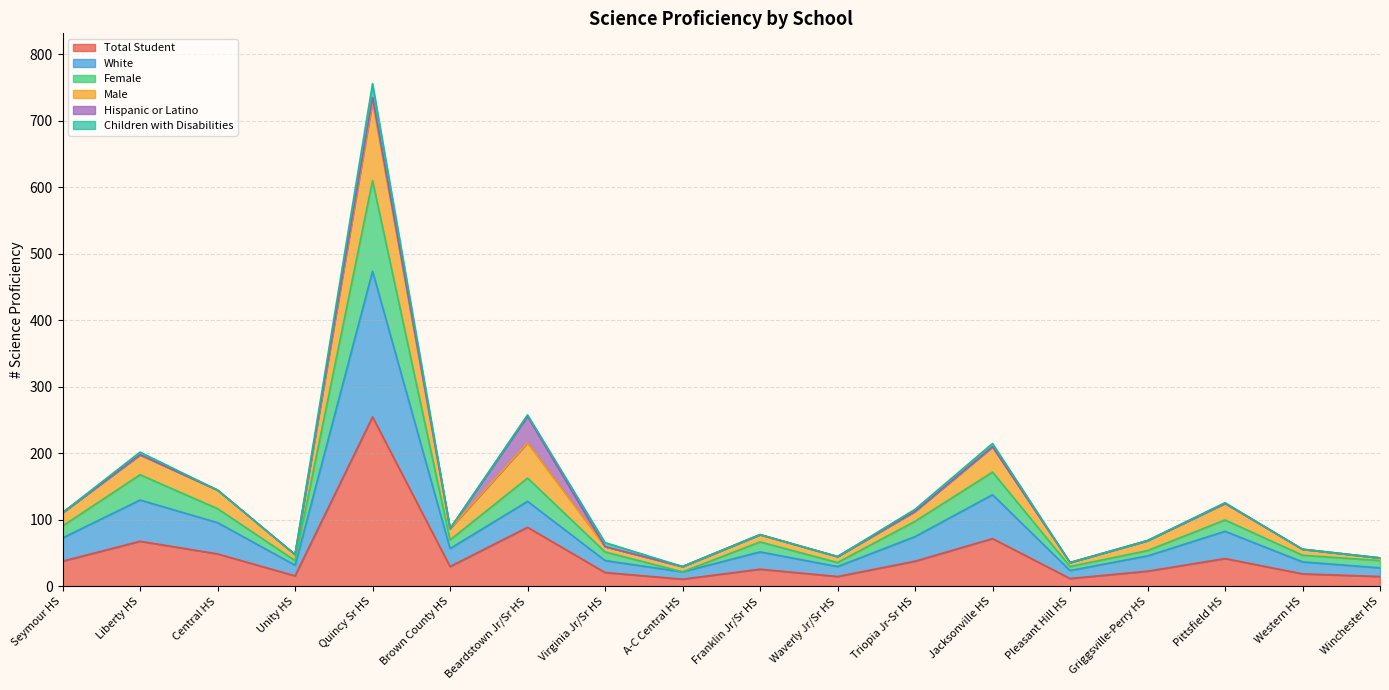

How many interior local peaks does the White series have?

6